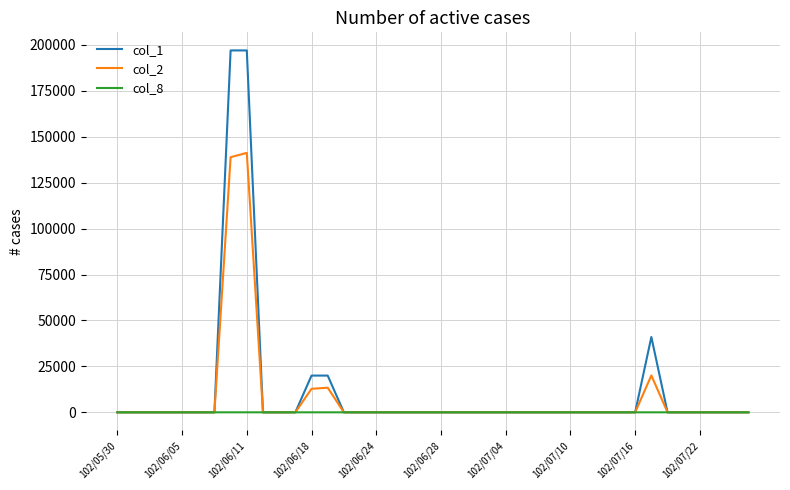

List the series in order of their peak value, highest first.

col_1, col_2, col_8